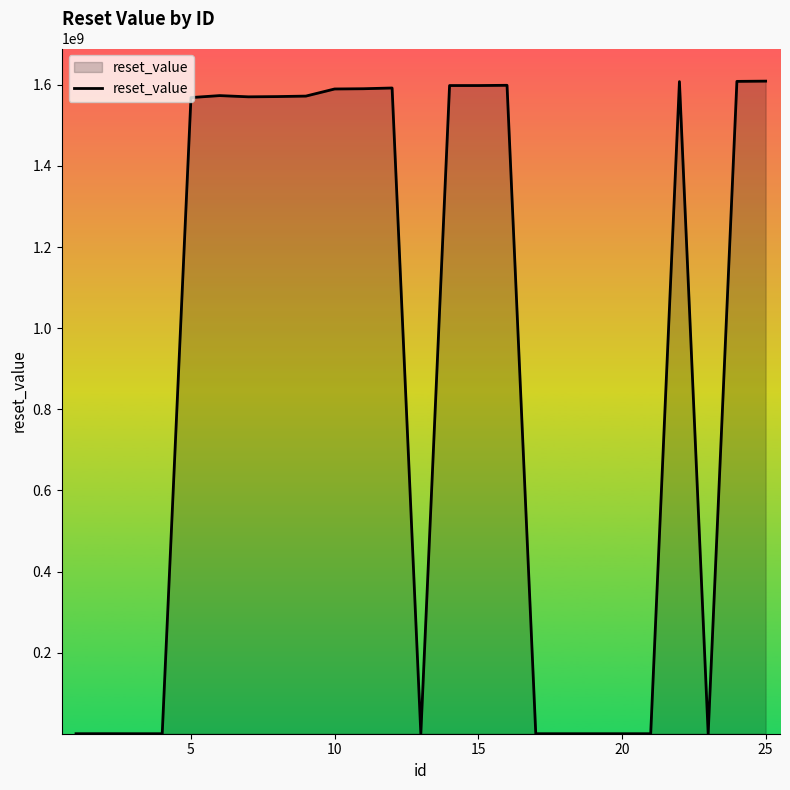

What is the greatest value displayed?

1609171199